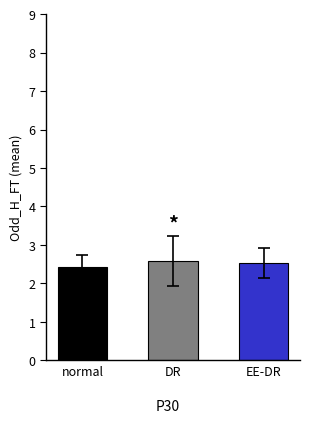

Are the bars grouped side by side (vs. stacked)?

Yes